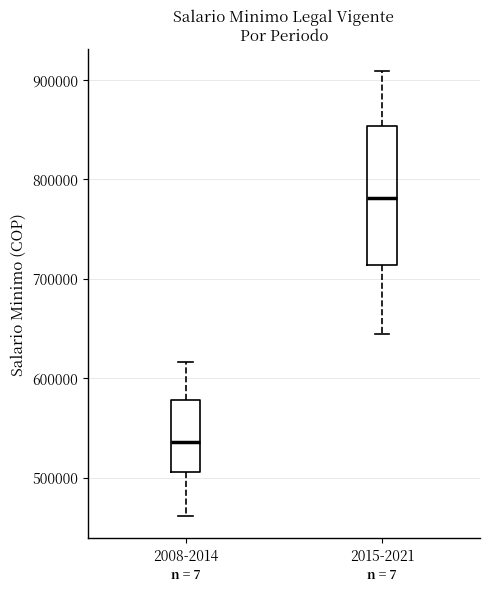

Reading left to right, transcribe this box plot: for each box, give where its median line is, the range the box spans, and where its two whiskers end, as read against the y-axis. The values are not printed on the chart, so give them approximately, as read against the axis.

2008-2014: median 540000, box 510000 to 580000, whiskers 460000 to 620000
2015-2021: median 780000, box 710000 to 850000, whiskers 640000 to 910000